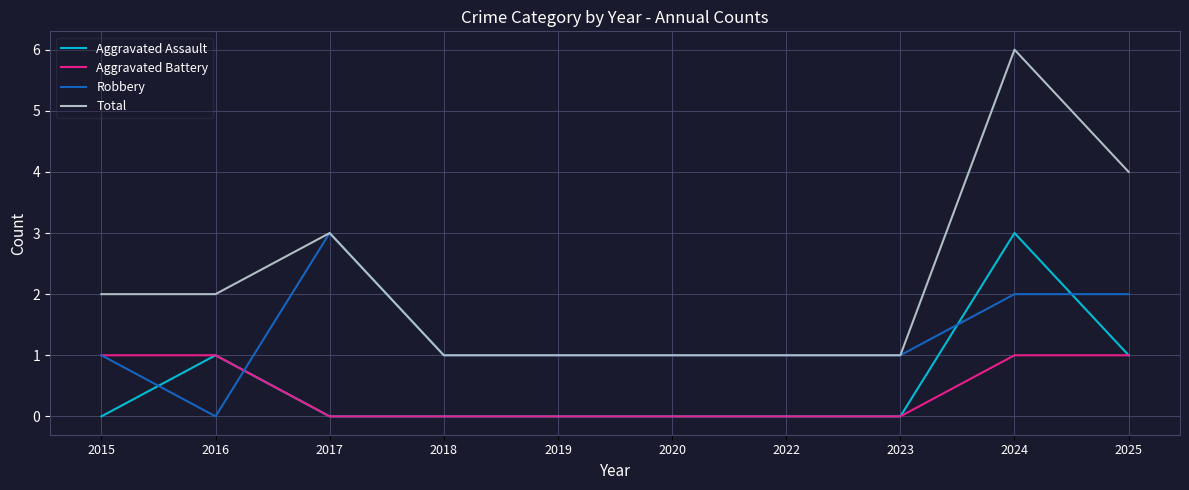

At which category is the sum across all series the highest?

2024